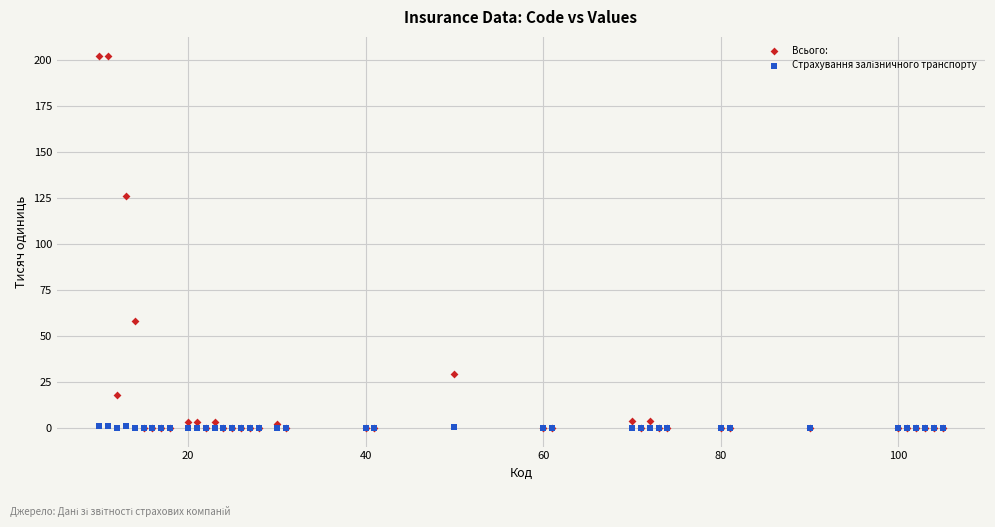

Across all series, what Y value is closest to 101?

126.4